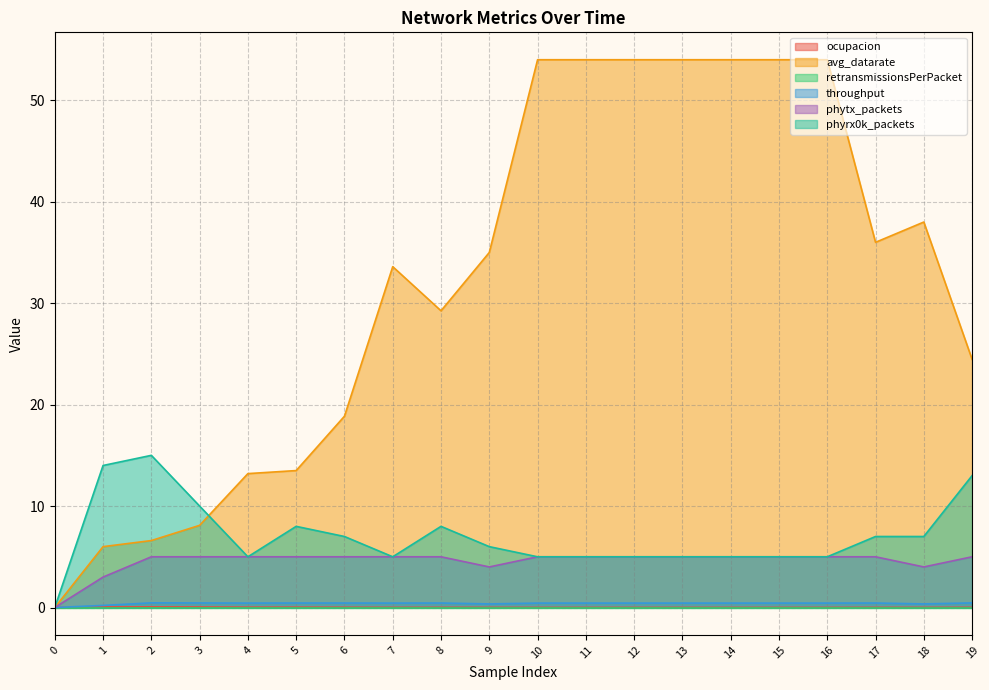

Which has a higher value, 9 or 11?

9